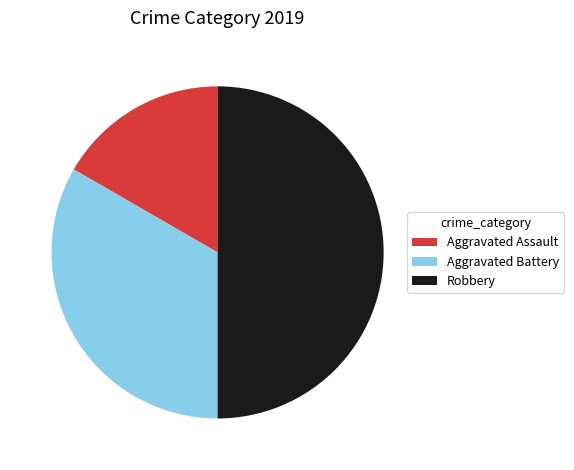

The Robbery slice represents 38% of the pie. True or false?

False